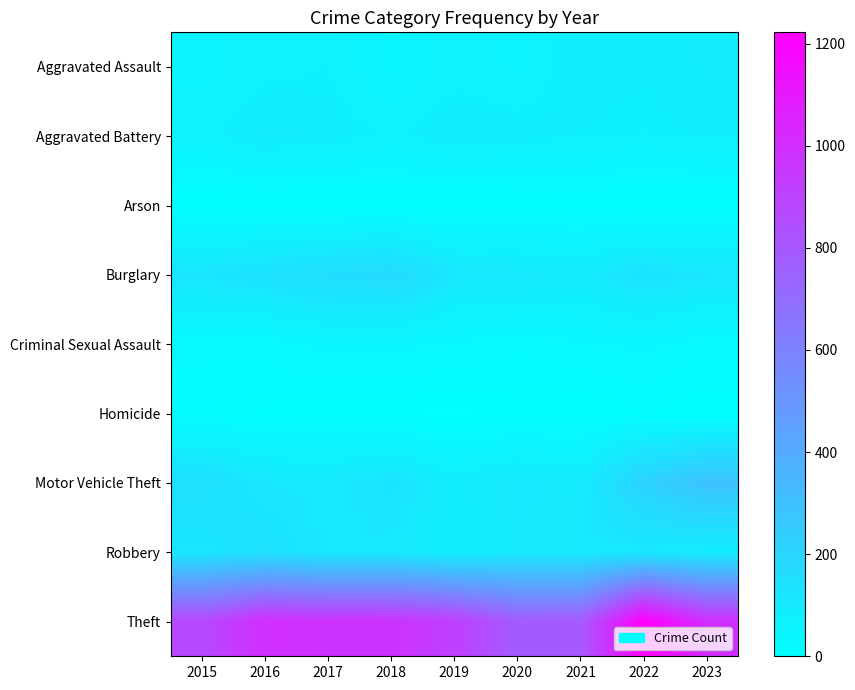

Rank the series by their maximum value, from lowest to highest.

Arson, Homicide, Criminal Sexual Assault, Aggravated Assault, Aggravated Battery, Robbery, Burglary, Motor Vehicle Theft, Theft